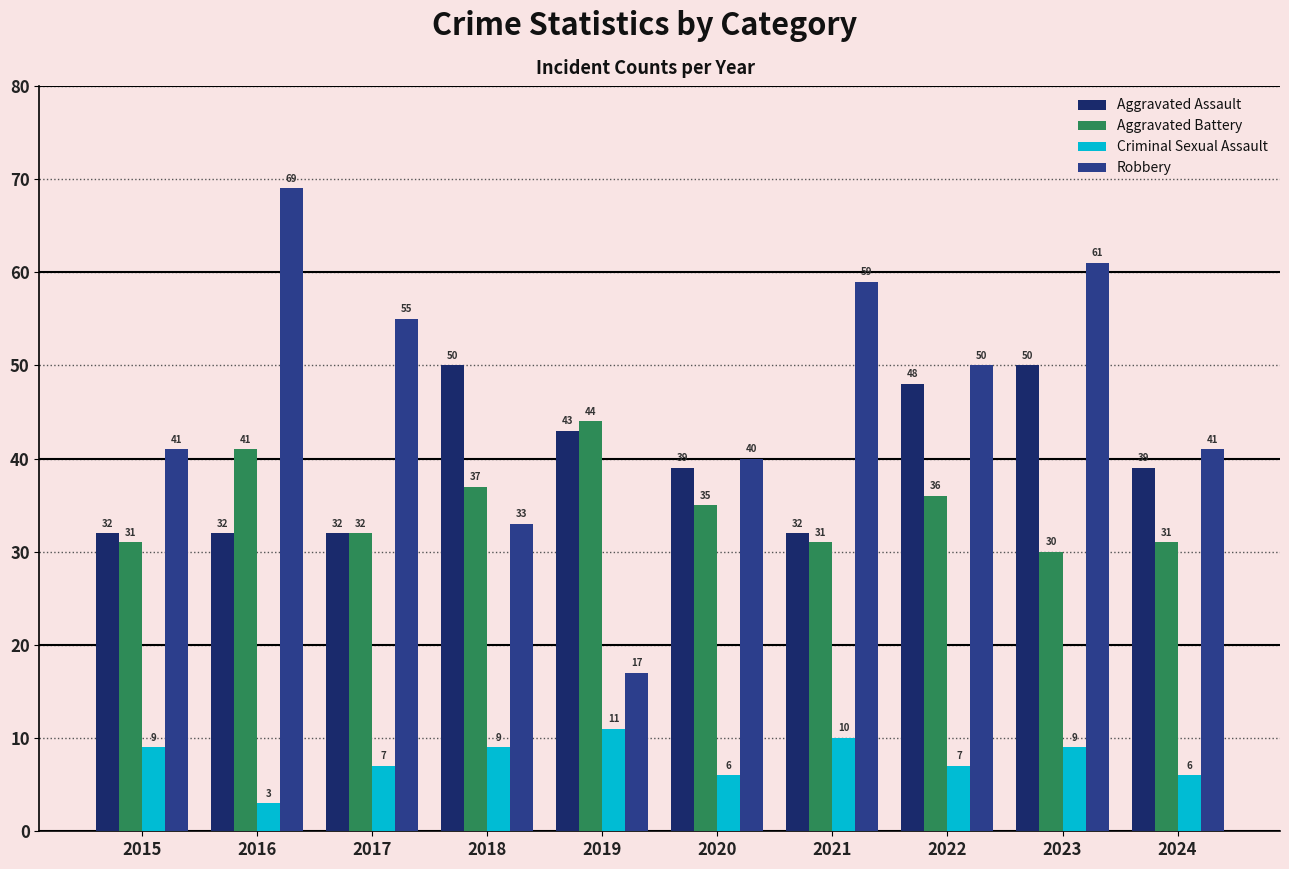

True or false: Aggravated Assault has a value of 43 at 2019.

True